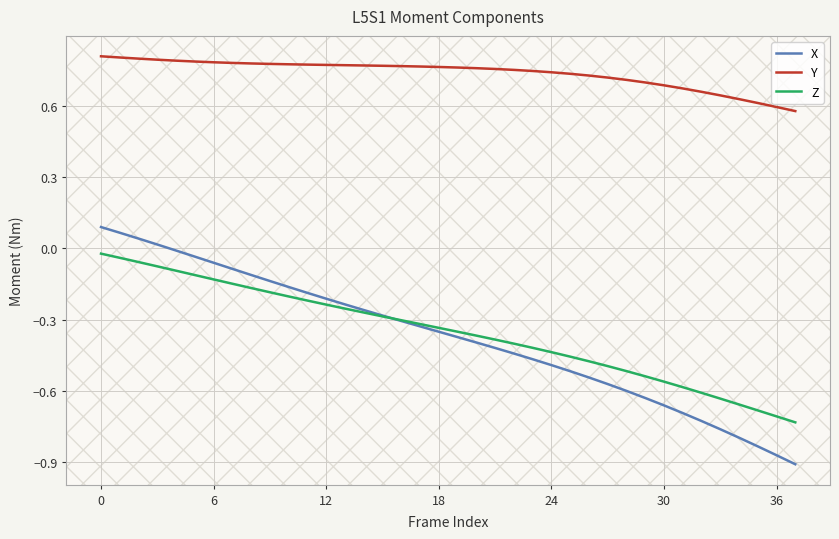

Does the chart have visible grid lines?

Yes